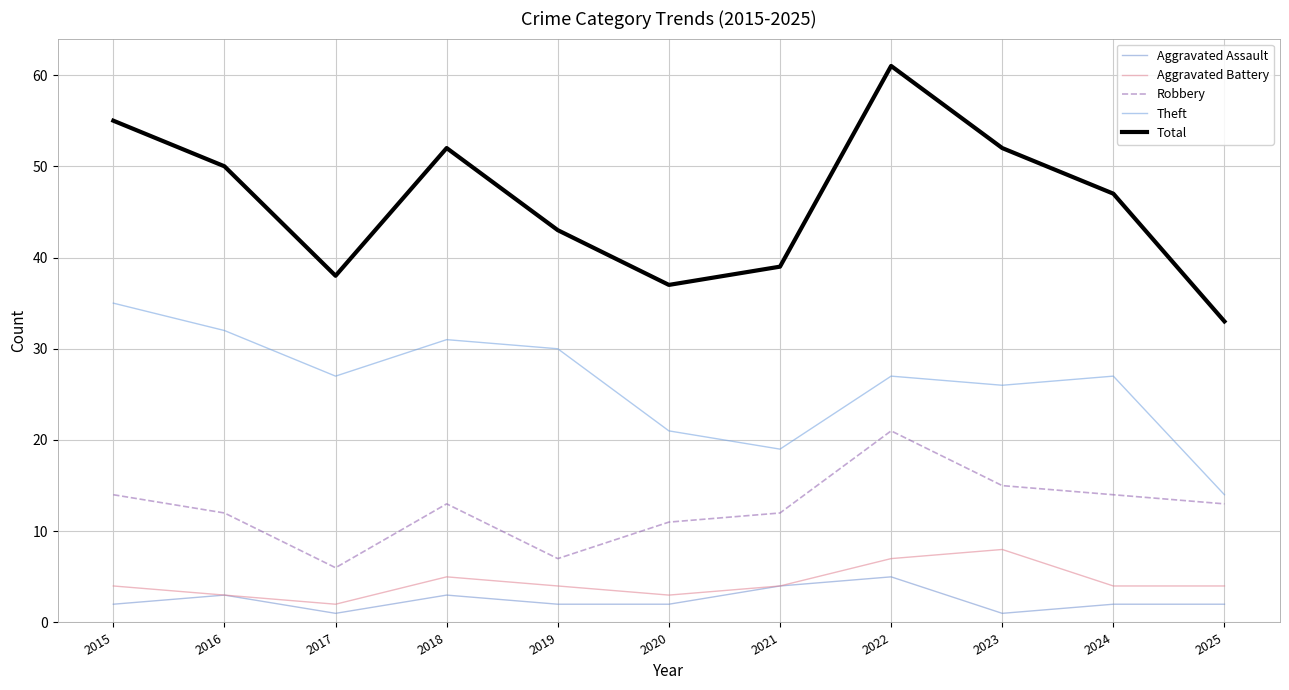

Does the chart have visible grid lines?

Yes